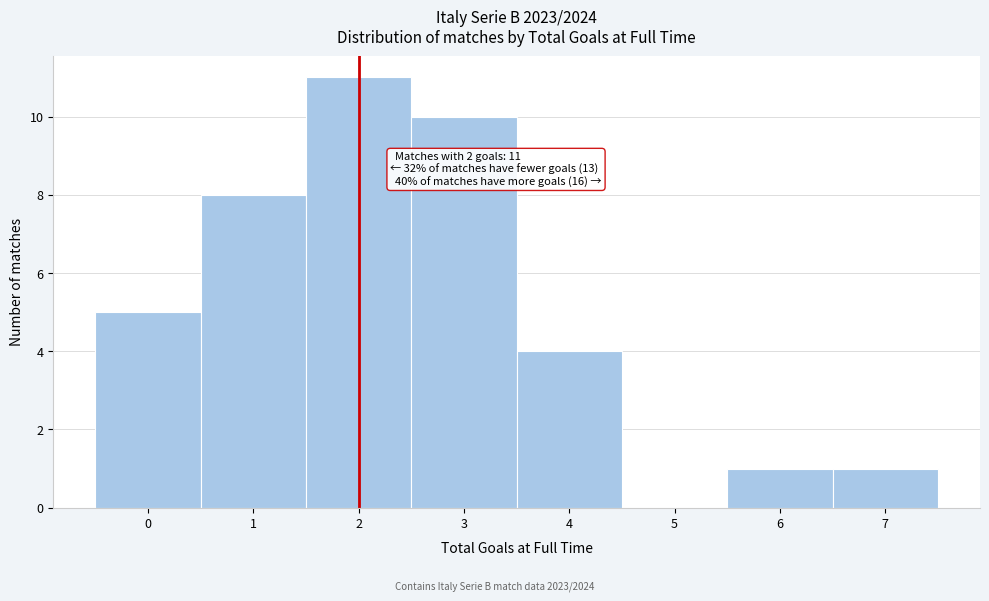

Over which range of the x-axis is the bar tallest?

1.5 to 2.5